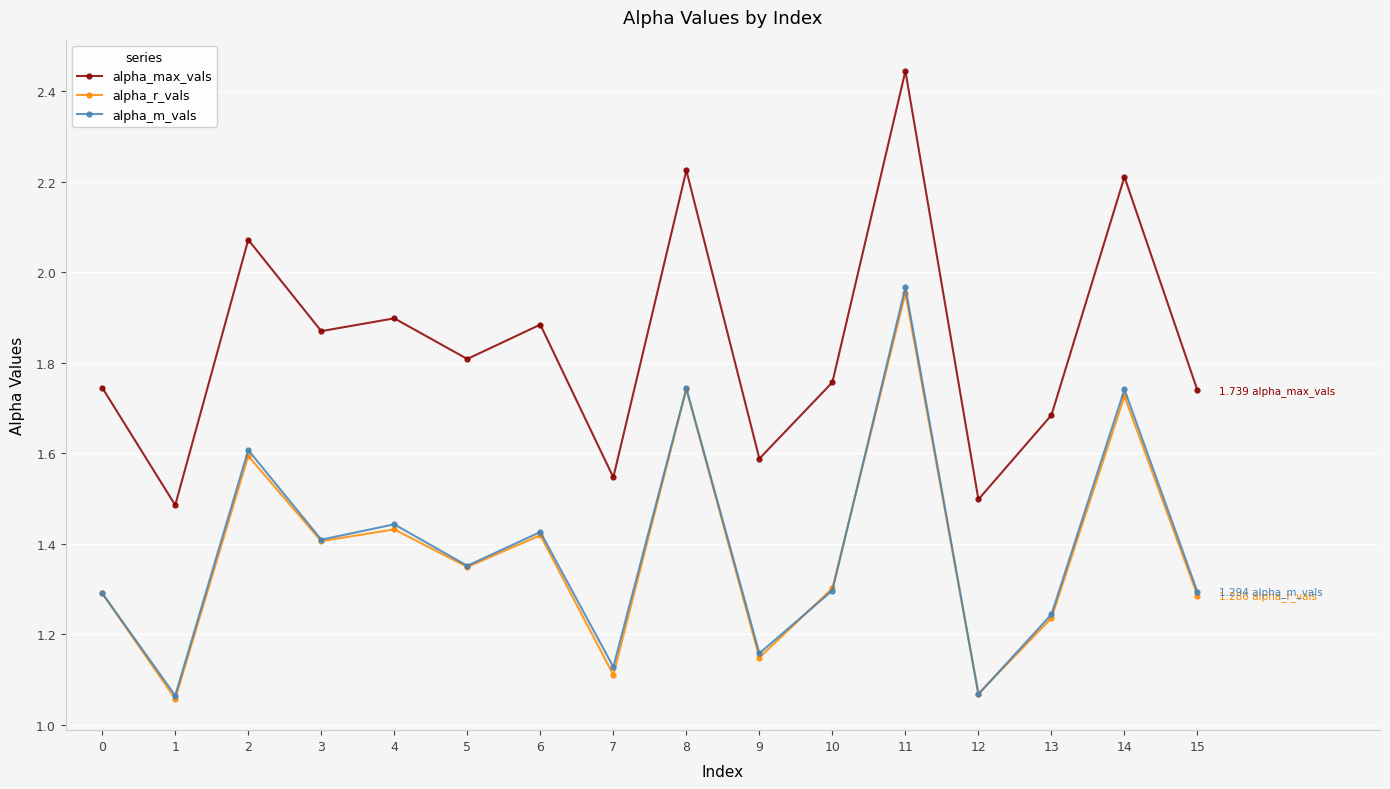

What is the sum of the alpha_r_vals values at 0 and 4?

2.7